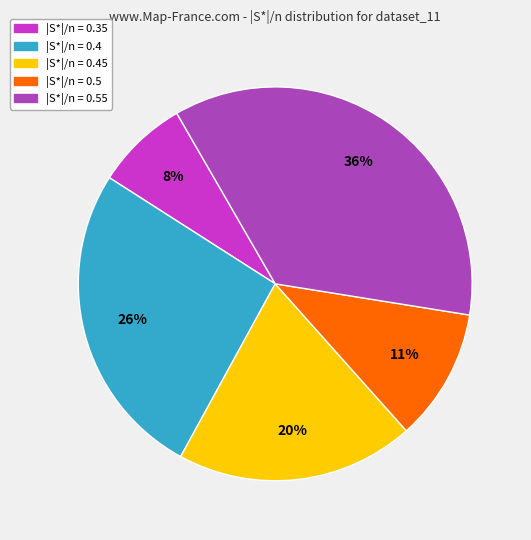

How many slices are in this pie chart?

5